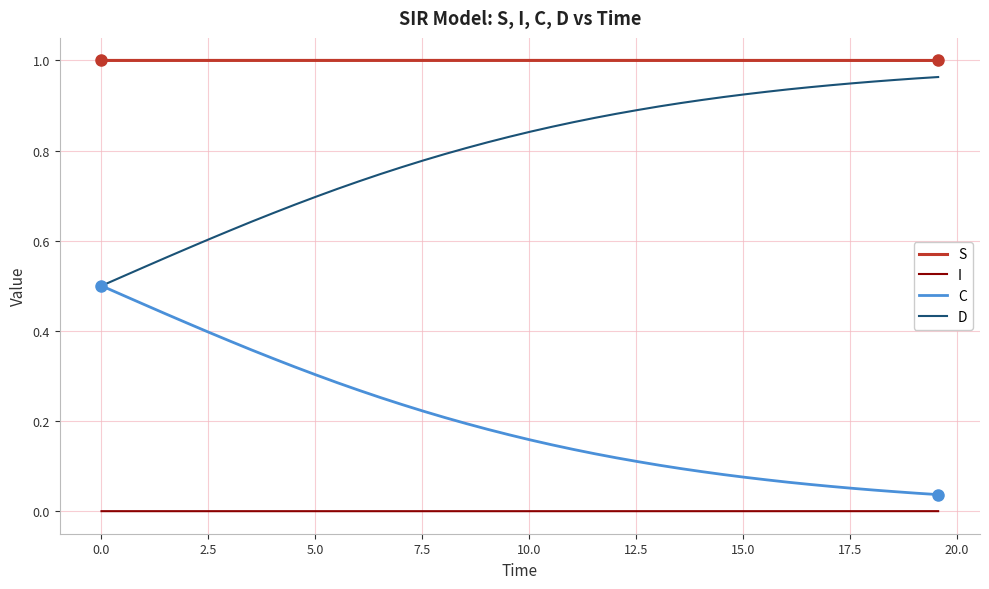

True or false: I and S intersect in this chart.

False